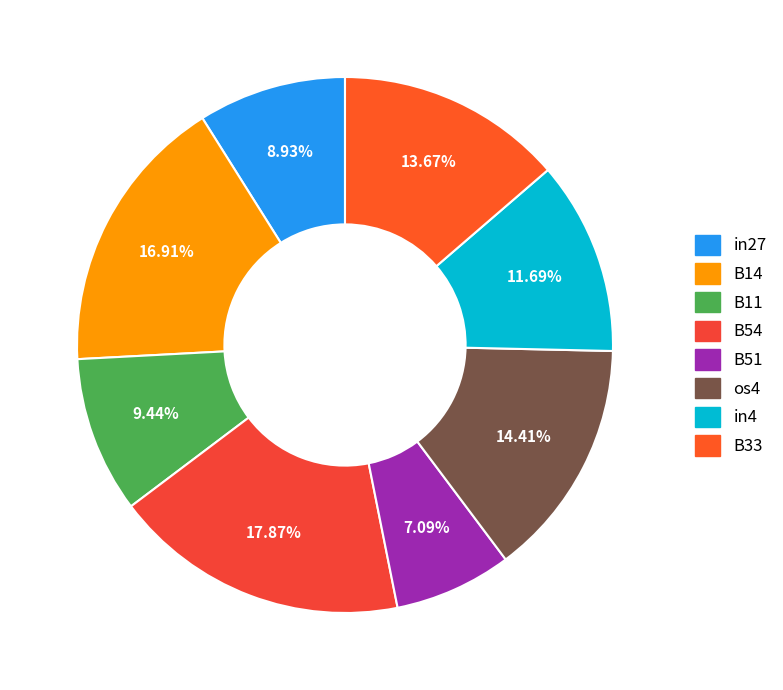

Rank the categories by value from highest to lowest.

B54, B14, os4, B33, in4, B11, in27, B51